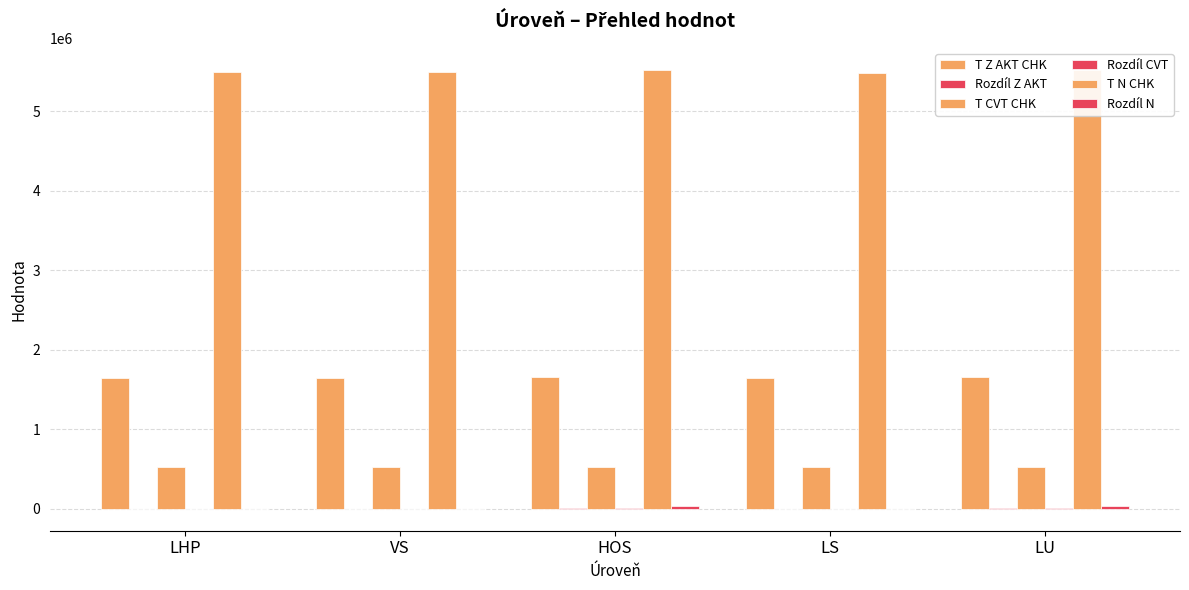

Reading left to right, extract all data points from this chart.

T Z AKT CHK: 1645871.3	1645871.3	1658460.8	1645613.9	1652131.6
Rozdíl Z AKT: 0.0	0.0	12589.5	-257.4	6260.3
T CVT CHK: 523440.8	523440.8	526242.5	523599.3	525703.9
Rozdíl CVT: 0.0	0.0	2801.7	158.5	2263.1
T N CHK: 5489137.3	5489137.3	5519755.0	5486425.0	5515713.0
Rozdíl N: 0.0	0.0	30617.7	-2712.3	26575.7